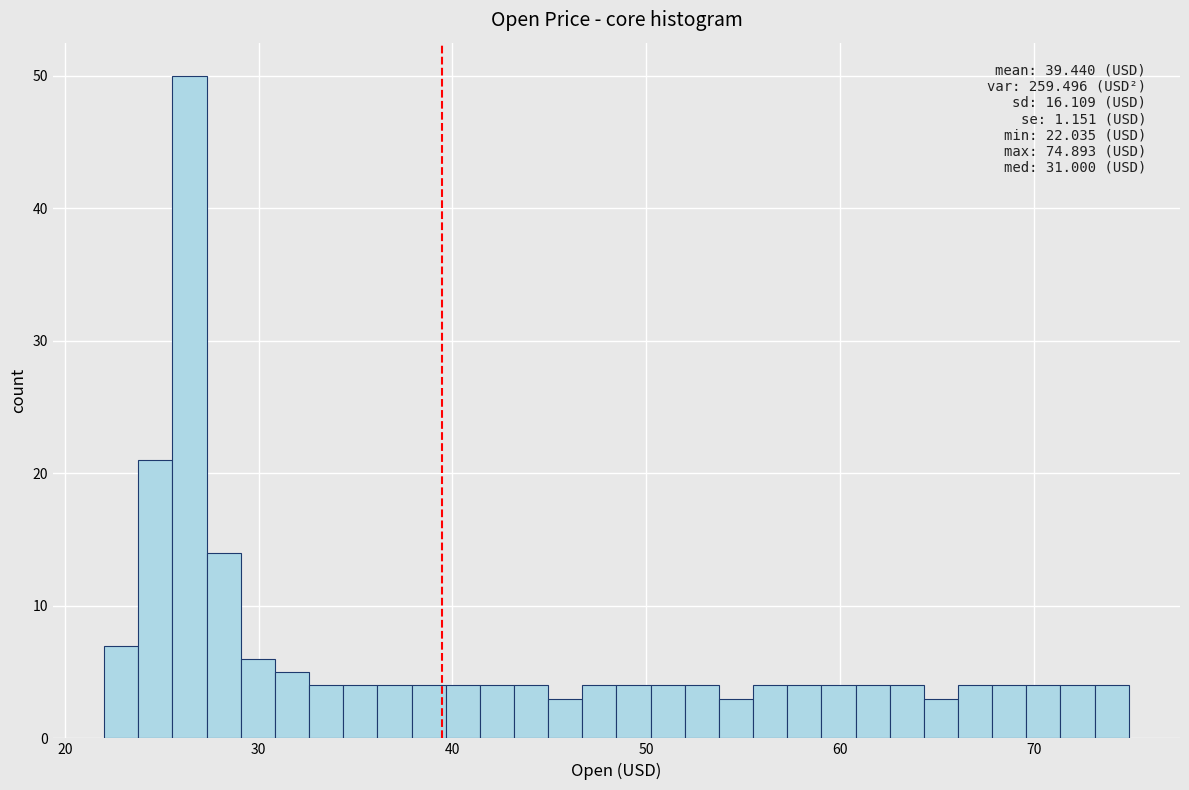

Around what value on the x-axis is the tallest bar? Give the approximate position of its centre, as read against the axis.

26